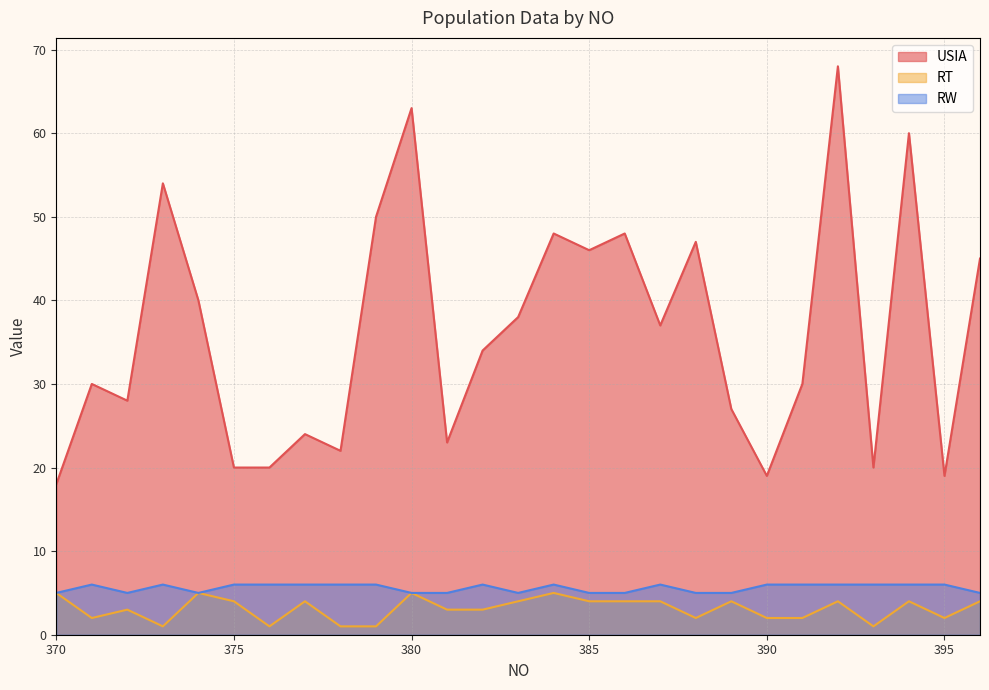

What are all the series names shown in the legend?

USIA, RT, RW